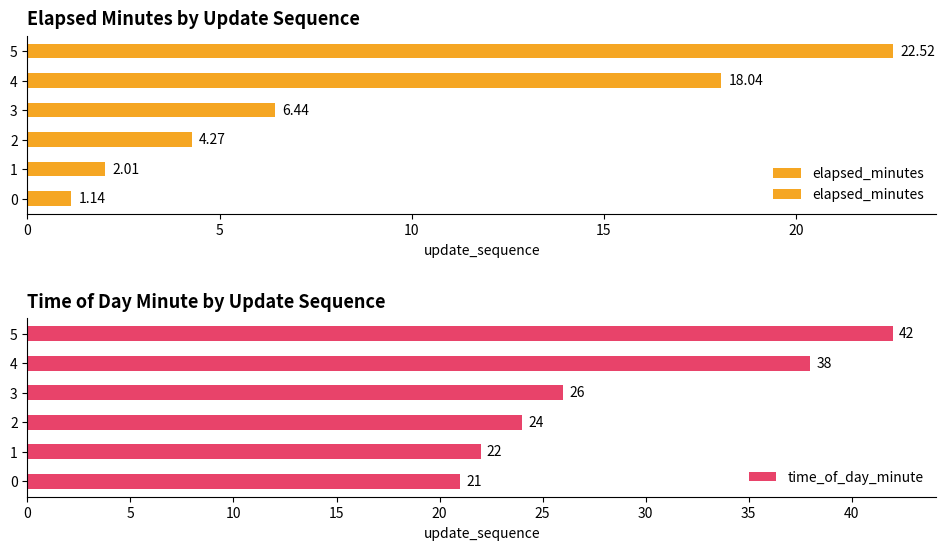

True or false: elapsed_minutes has a value of 4.3 at 2.

True